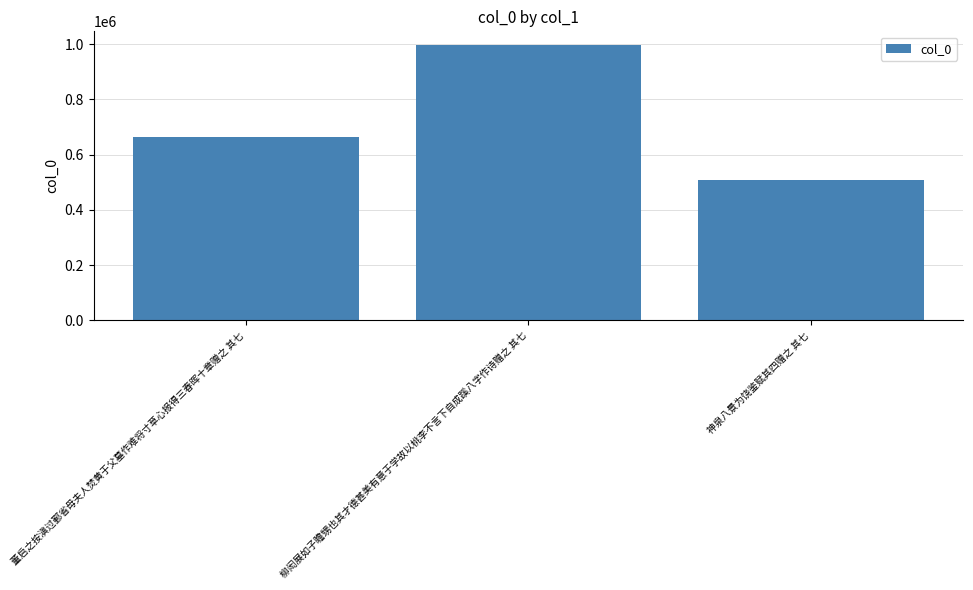

What is the change in value from 柳闳展如子瞻甥也其才德甚美有意于学故以桃李不言下自成蹊八字作诗赠之 其七 to 神泉八景为饶鉴赋其四赠之 其七?

-487118